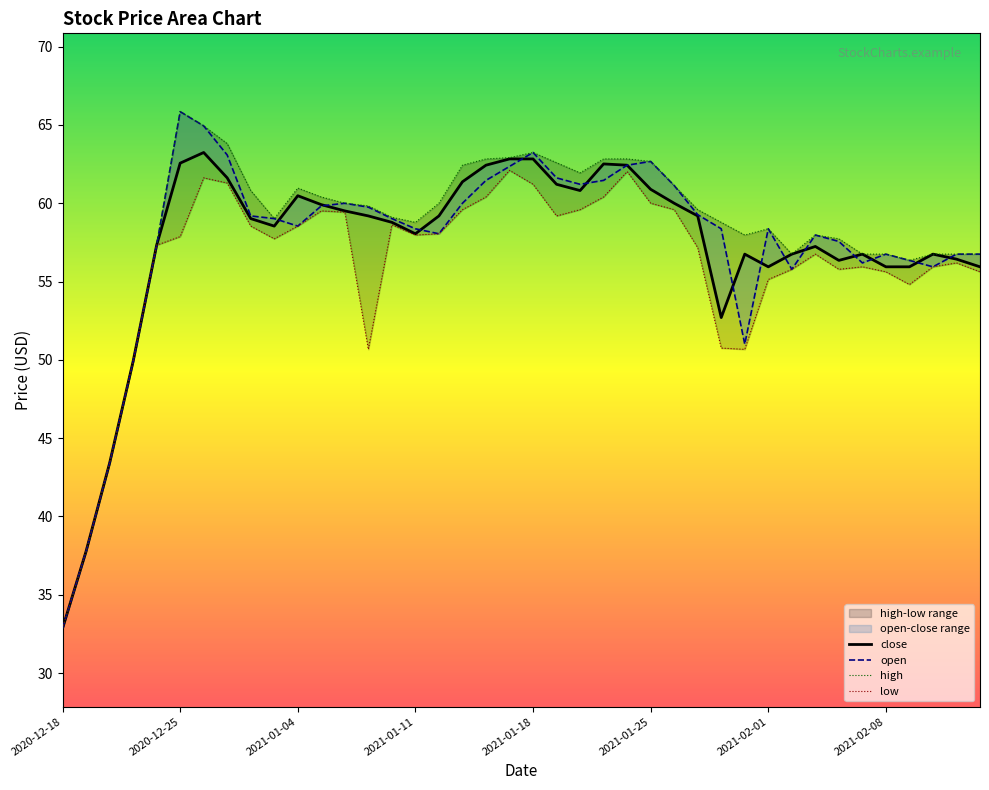

Is it true that high equals 56.8 at 38?

True